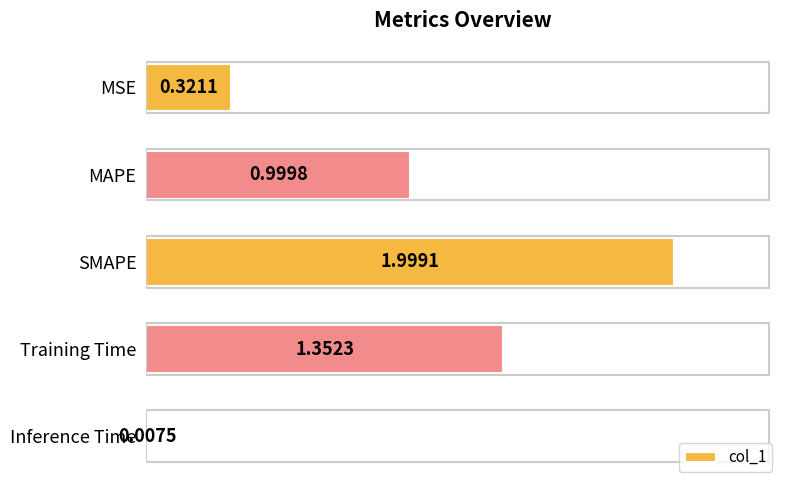

Which has a higher value, MAPE or Inference Time?

MAPE